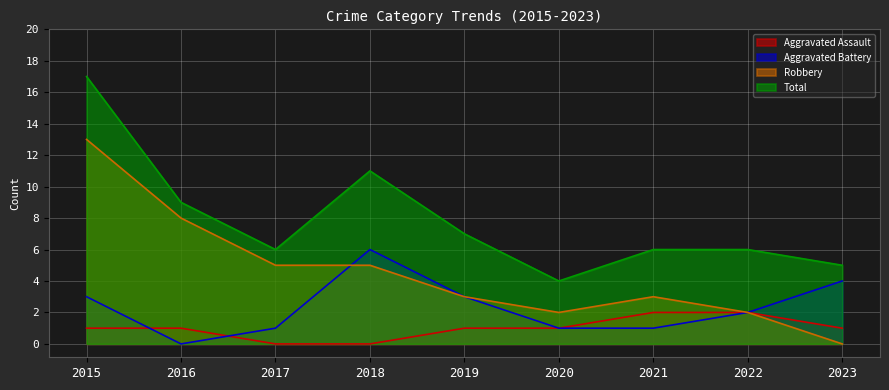

Which series has the widest spread of values?

Robbery